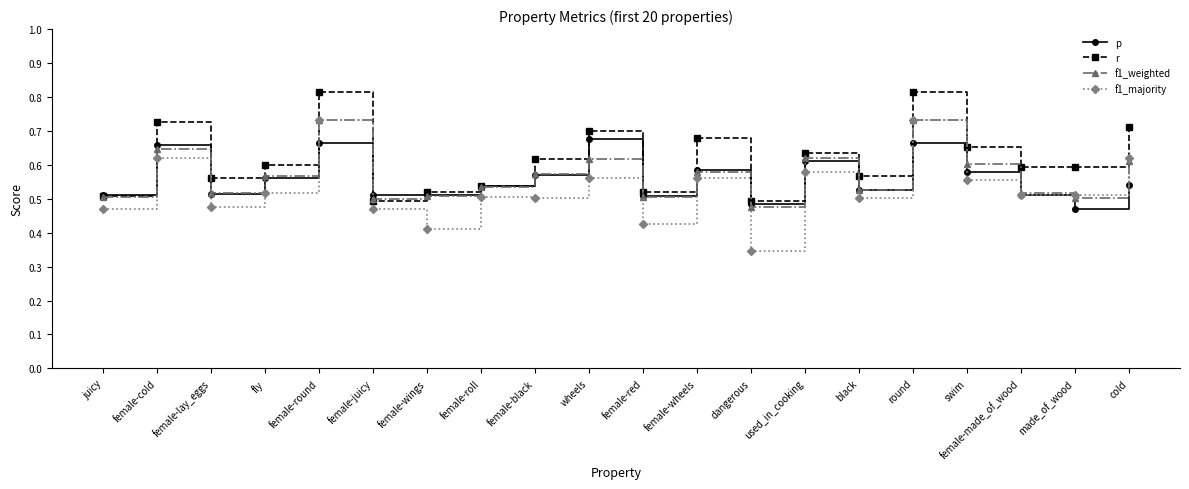

What is the label of the 1st point from the left?

juicy